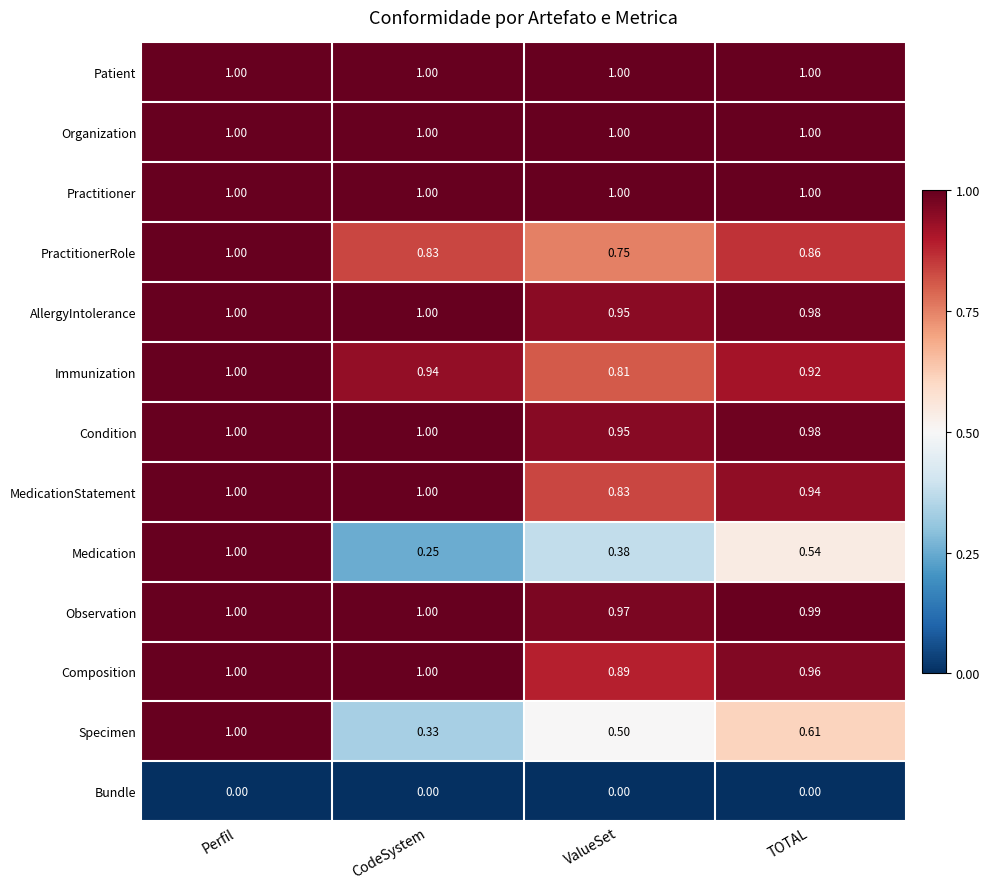

At which category is the sum across all series the highest?

Perfil